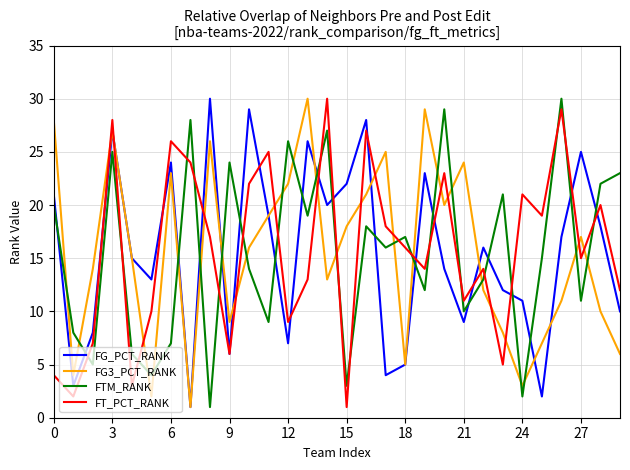

Reading left to right, extract all data points from this chart.

FG_PCT_RANK: 21	3	8	27	15	13	24	1	30	6	29	19	7	26	20	22	28	4	5	23	14	9	16	12	11	2	17	25	18	10
FG3_PCT_RANK: 28	4	14	27	15	2	23	1	26	9	16	19	22	30	13	18	21	25	5	29	20	24	12	8	3	7	11	17	10	6
FTM_RANK: 20	8	5	25	6	4	7	28	1	24	14	9	26	19	27	3	18	16	17	12	29	10	13	21	2	15	30	11	22	23
FT_PCT_RANK: 4	2	7	28	3	10	26	24	17	6	22	25	9	13	30	1	27	18	16	14	23	11	14	5	21	19	29	15	20	12